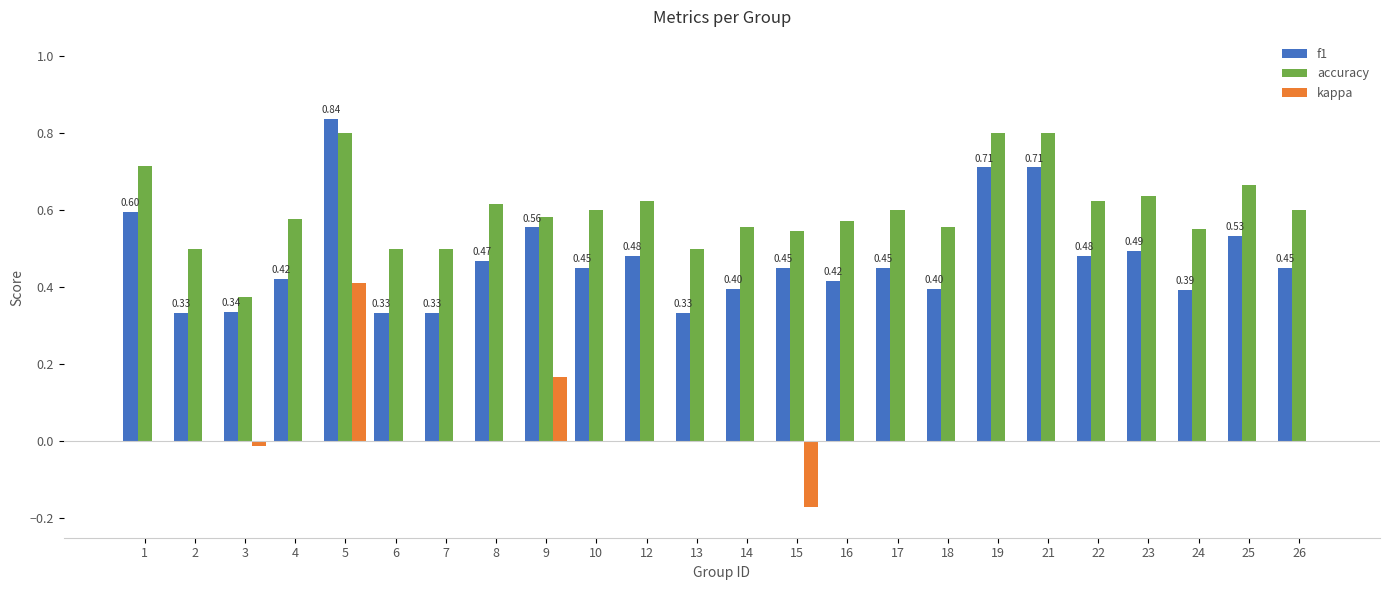

Between 3 and 19, which series saw the biggest shift?

accuracy